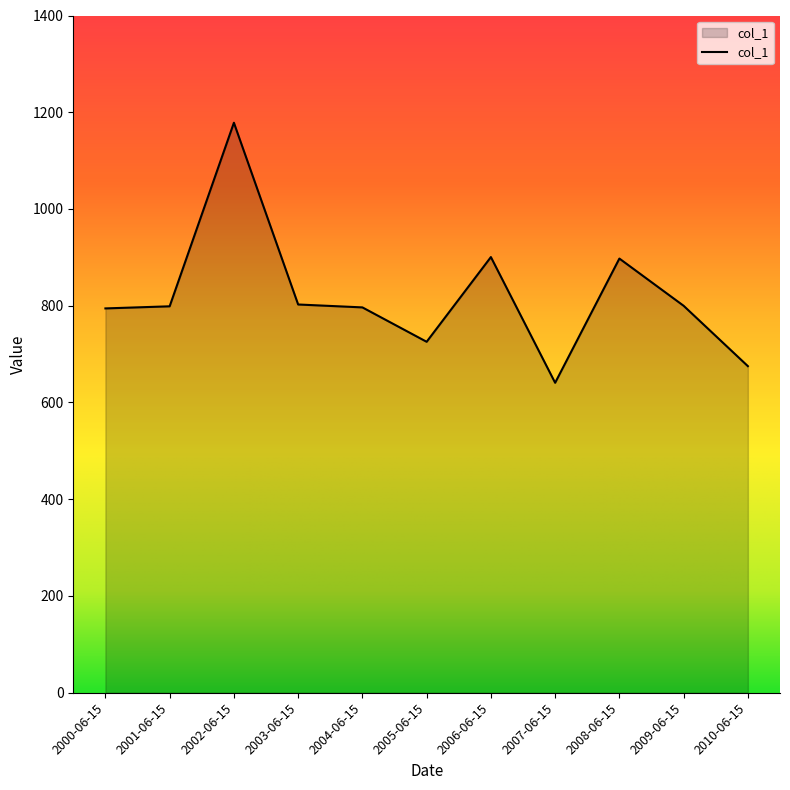

The value at 2008-06-15 is 1243.6. True or false?

False